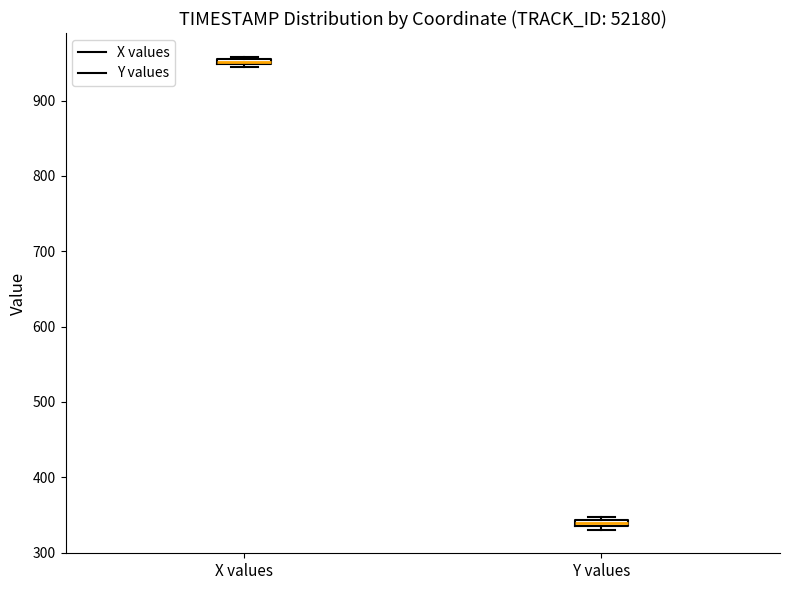

Which box has the highest median line?

X values